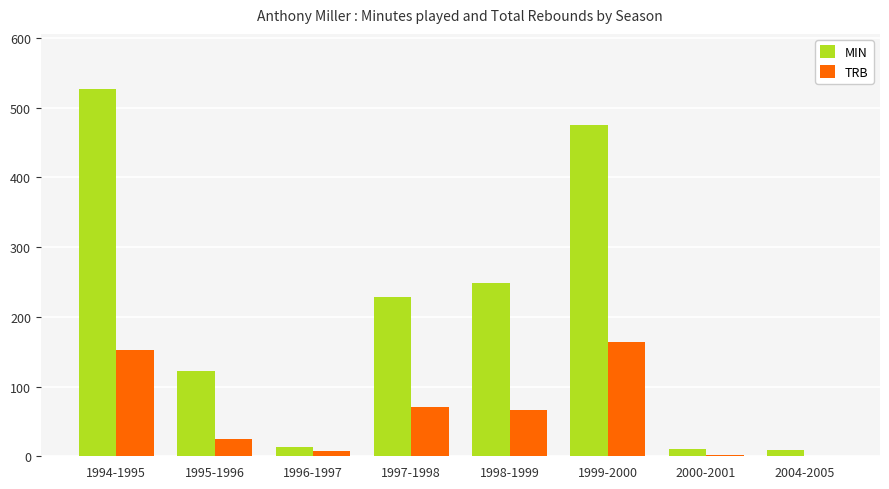

What is the sum of all TRB values?

488